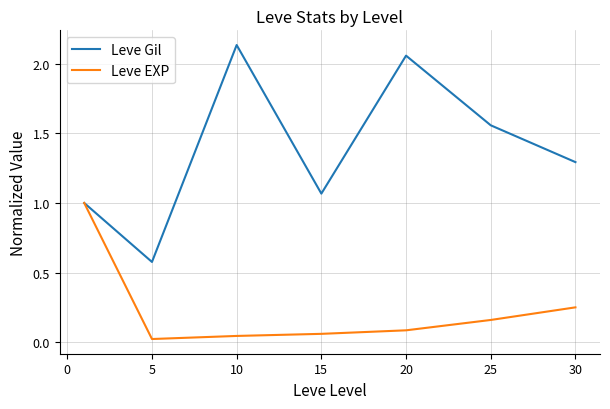

What is the difference between the maximum and minimum values in the Leve EXP series?

1.0